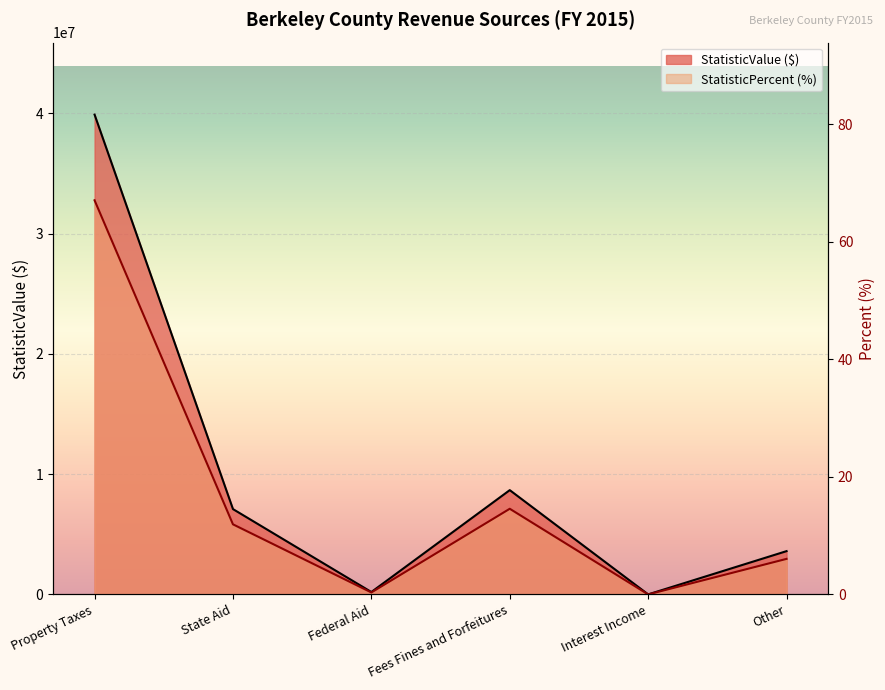

The Property Taxes series shows 8672303.0 at Fees Fines and Forfeitures. True or false?

True